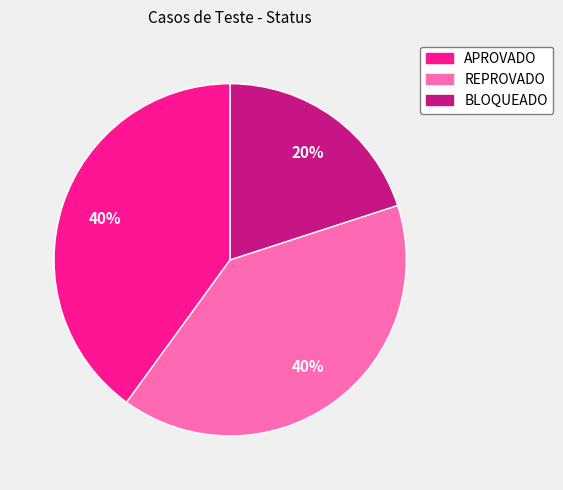

The APROVADO slice represents 34% of the pie. True or false?

False